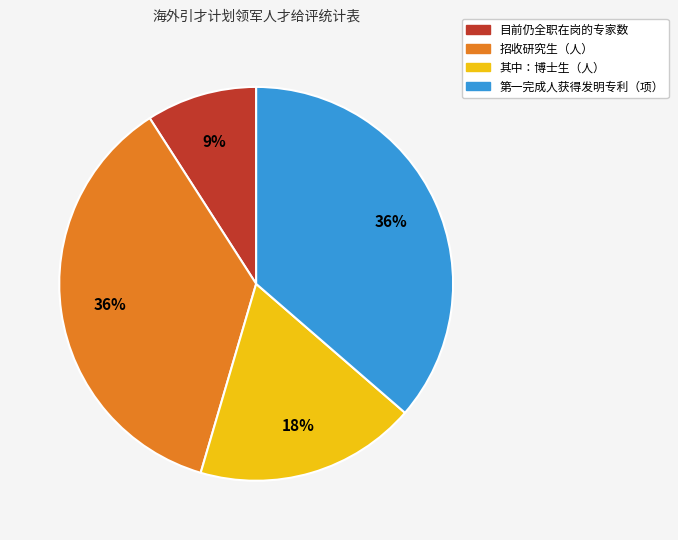

What is the smallest slice in the pie chart?

目前仍全职在岗的专家数